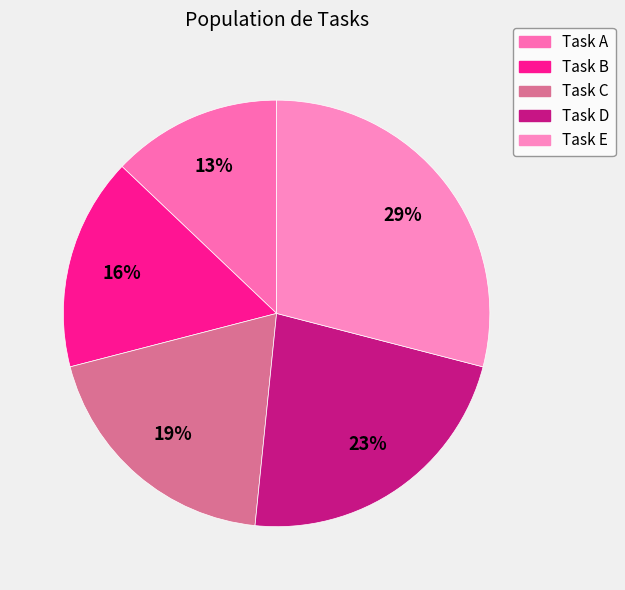

To the nearest percent, what is the difference between the Task A and Task E slice percentages?

16%